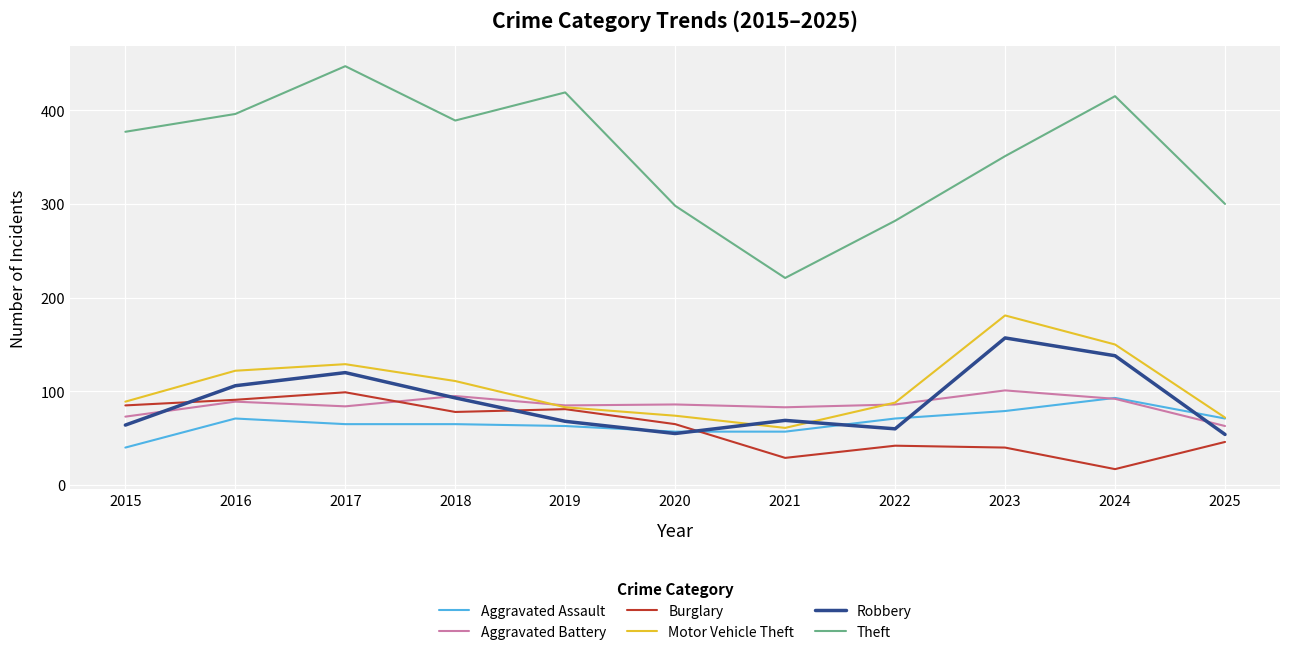

Which category has the highest value in the Burglary series?

2017